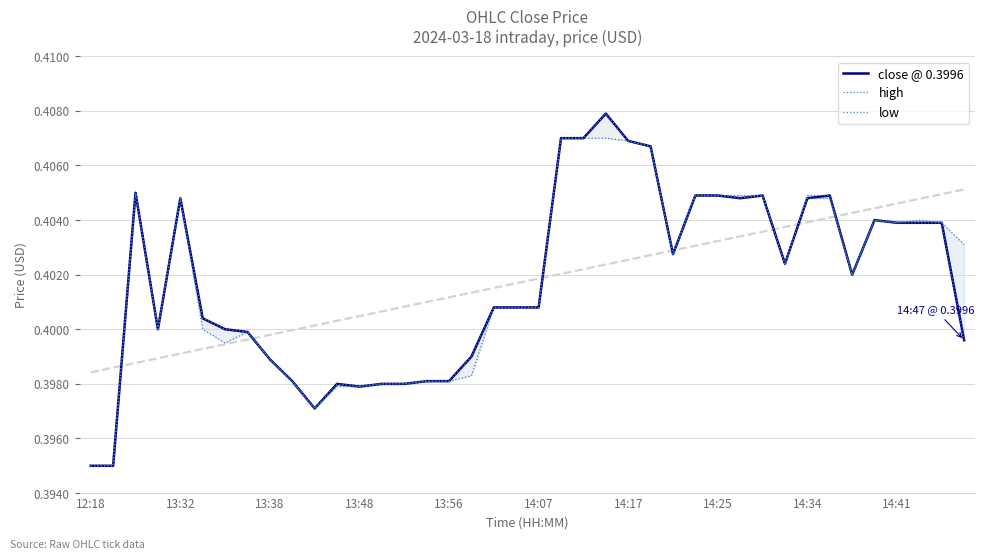

Rank the series by their maximum value, from highest to lowest.

close @ 0.3996, high, low